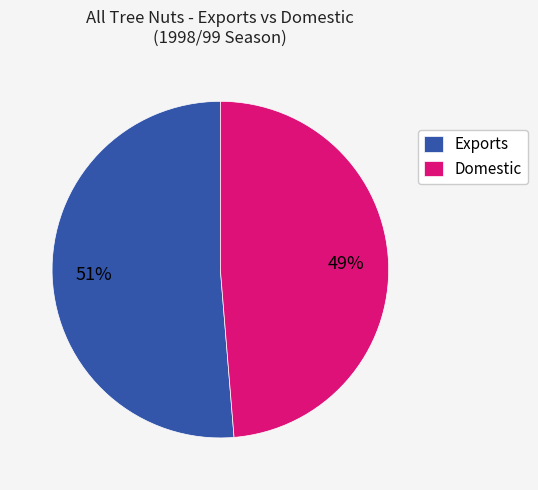

True or false: Domestic accounts for 49% of the total.

True